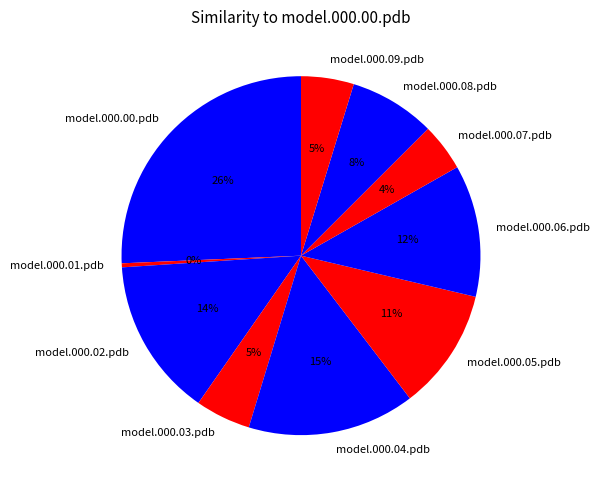

To the nearest percent, what is the average slice percentage?

10%